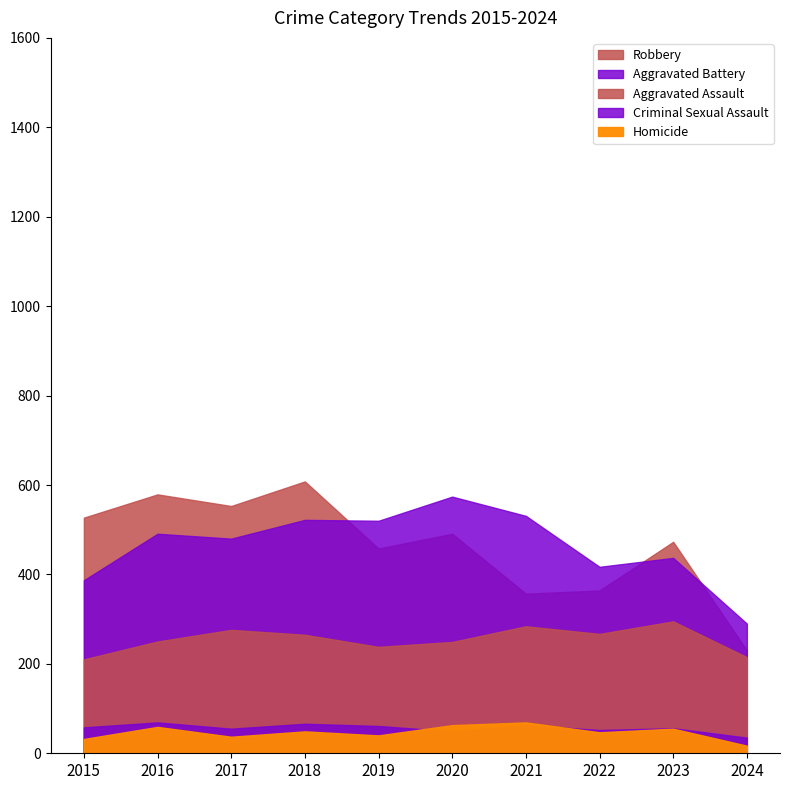

Where is Aggravated Battery nearest to the value 432?

2023